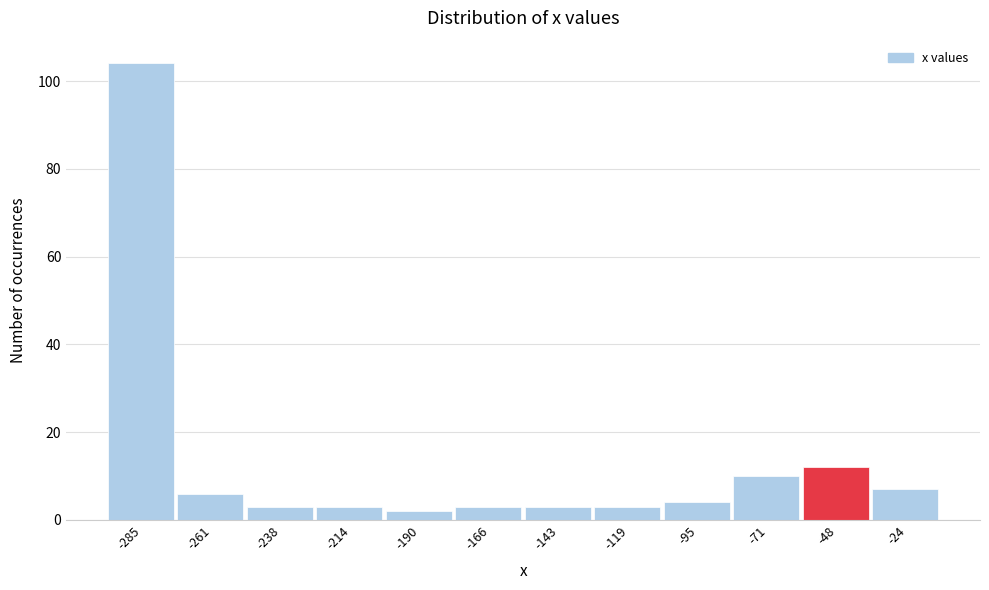

Reading left to right, extract all data points from this chart.

-285=104	-261=6	-238=3	-214=3	-190=2	-166=3	-143=3	-119=3	-95=4	-71=10	-48=12	-24=7